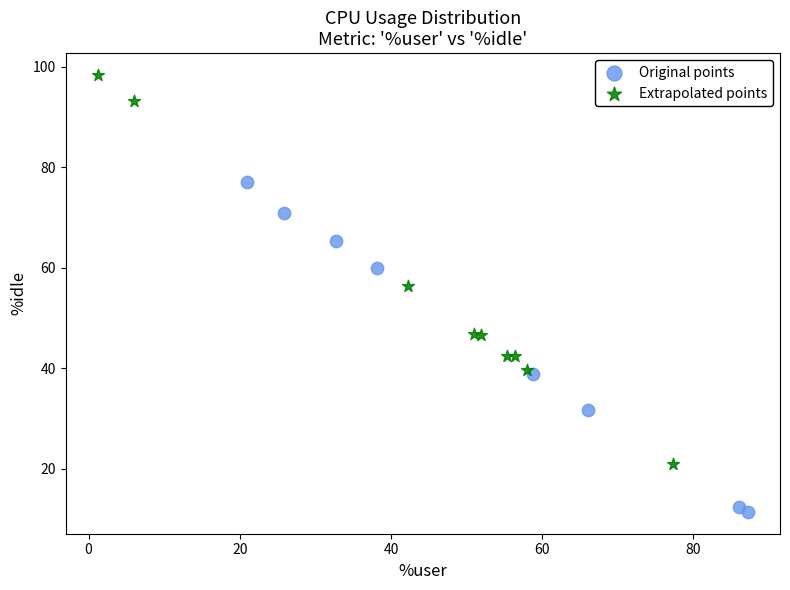

Which series contains the lowest Y value?

Original points